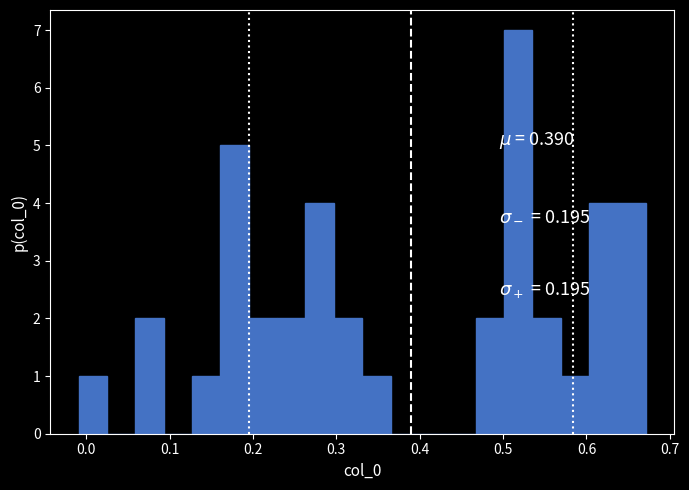

Around what value on the x-axis is the tallest bar? Give the approximate position of its centre, as read against the axis.

0.52